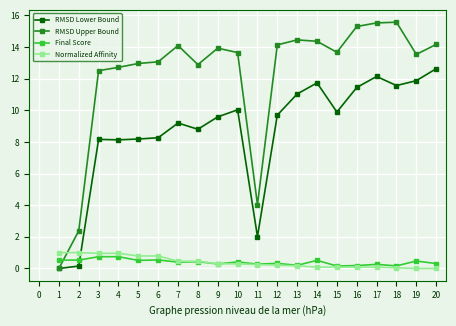

What is the average value of the Final Score series?

0.4